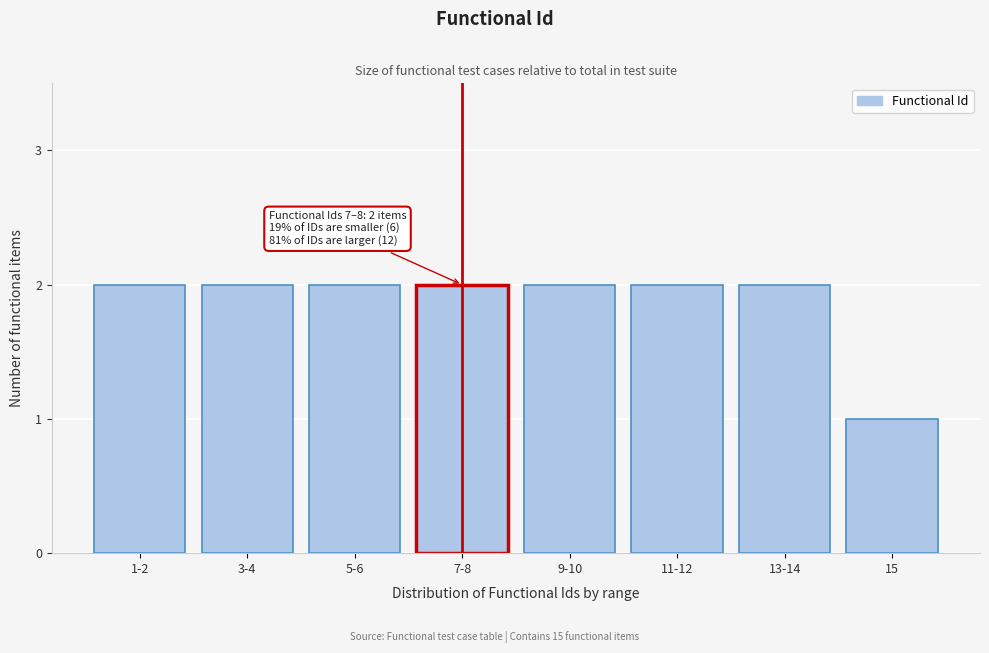

Reading left to right, transcribe all the data shown in this chart.

2	2	2	2	2	2	2	1